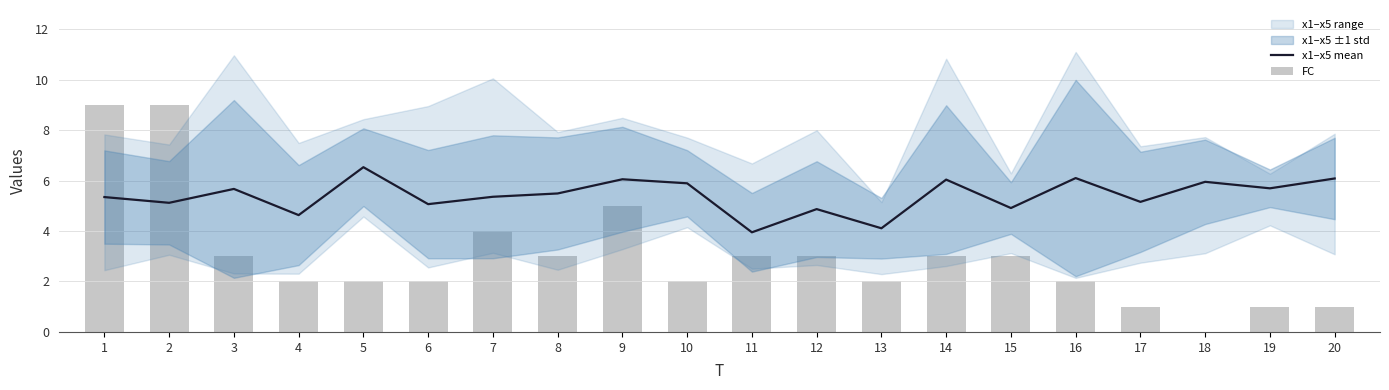

At which category is the sum across all series the highest?

1